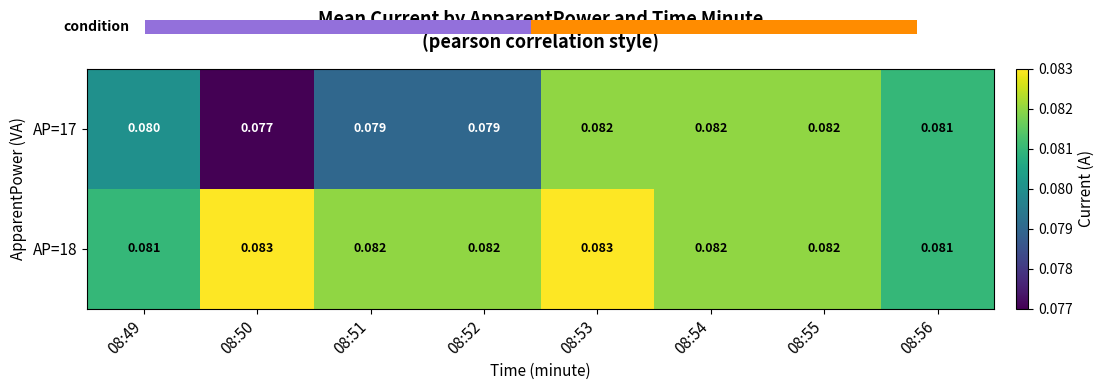

Is the value of AP=18 at 08:56 greater than the value of AP=17 at 08:52?

Yes